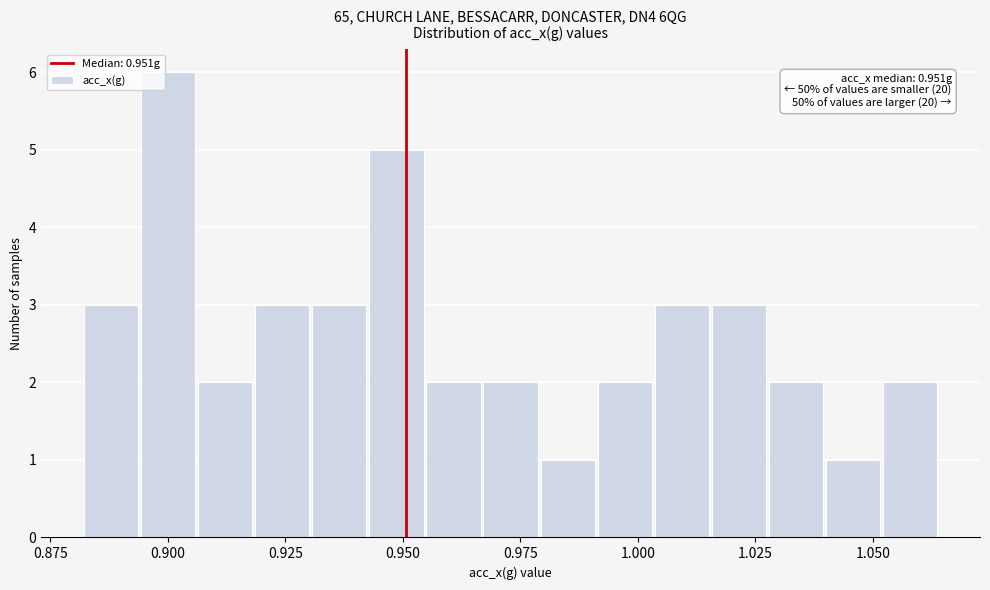

Read against the x-axis, roughly where is the centre of the tallest bar?

0.900